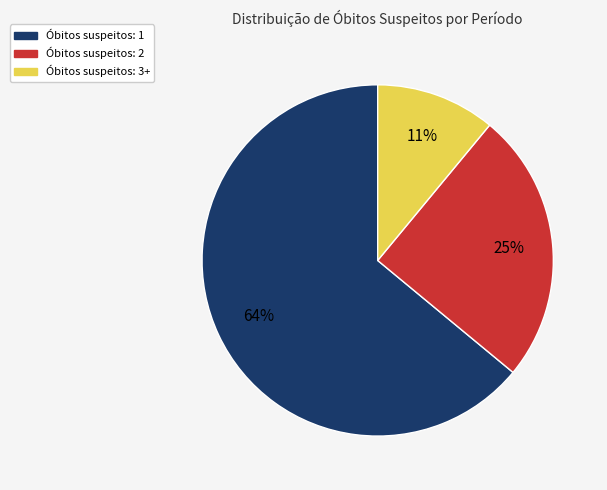

Is there any slice that represents more than half of the pie?

Yes